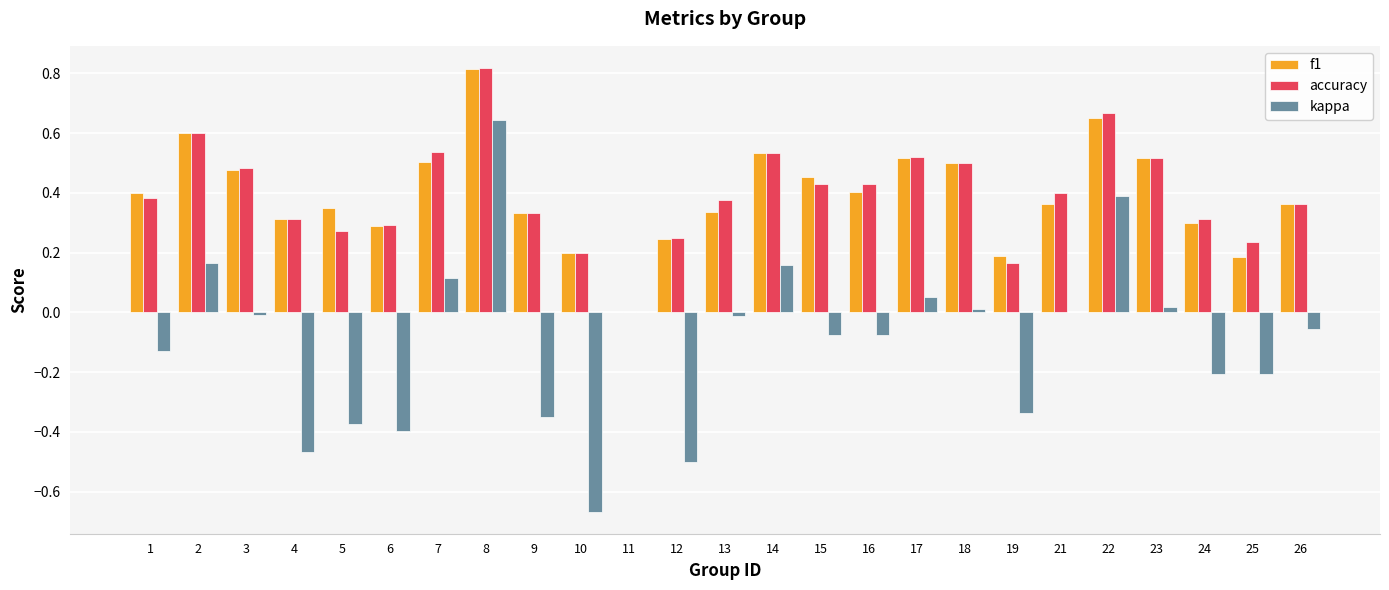

Is the value of kappa at 10 greater than the value of accuracy at 5?

No